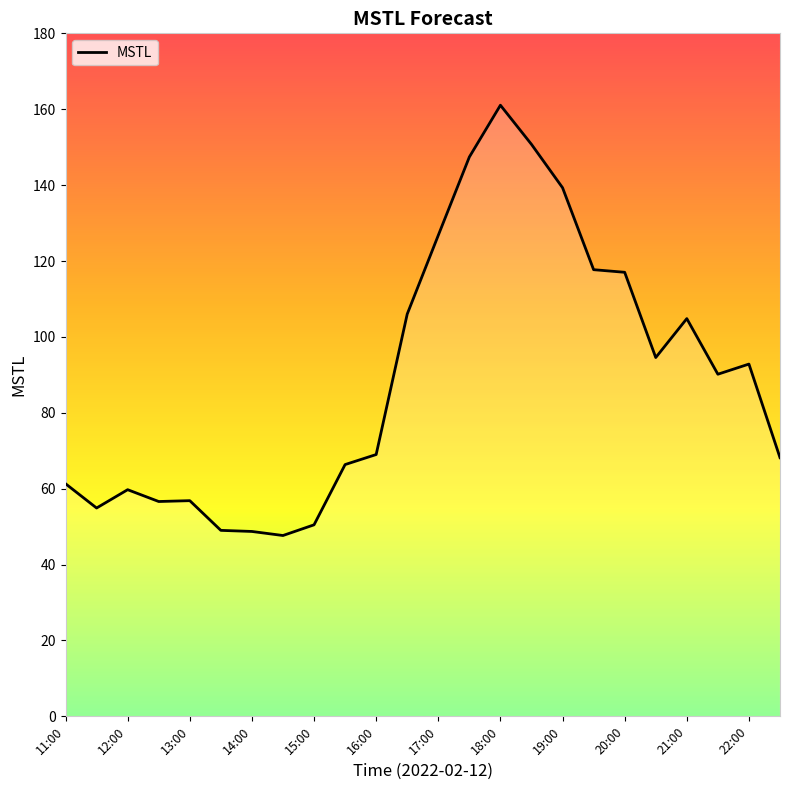

What is the maximum value shown in the chart?

161.1